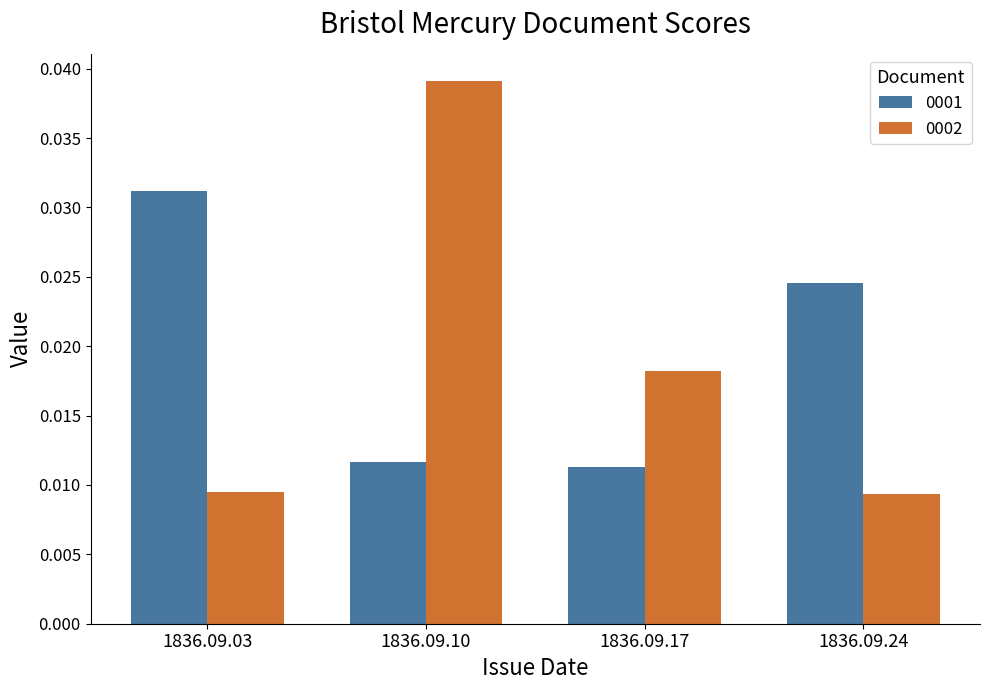

Which series has the largest range (max minus min)?

0002